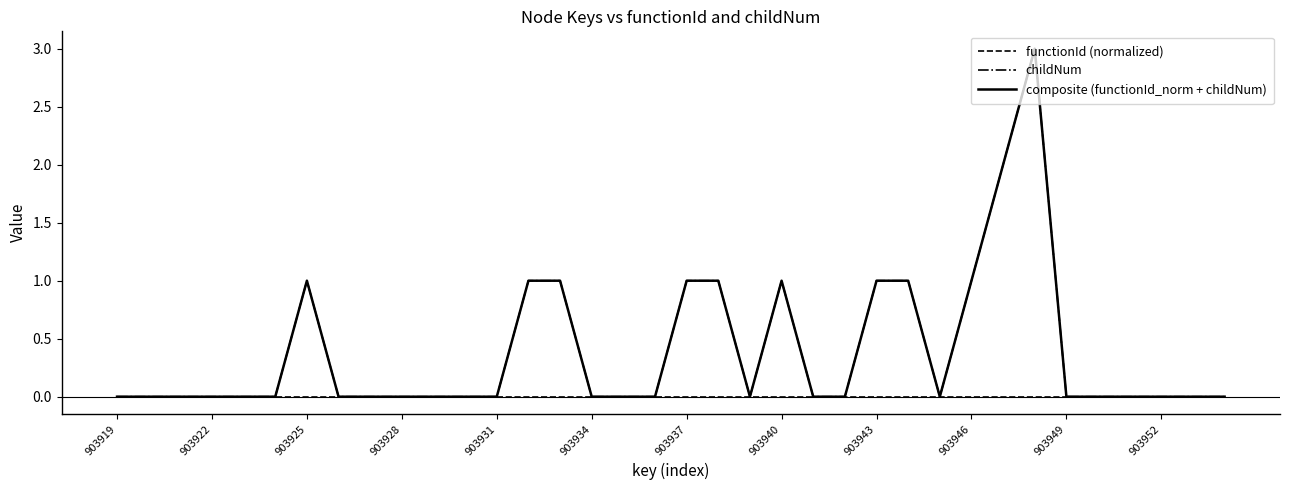

Is this an area chart (filled region under the line)?

No